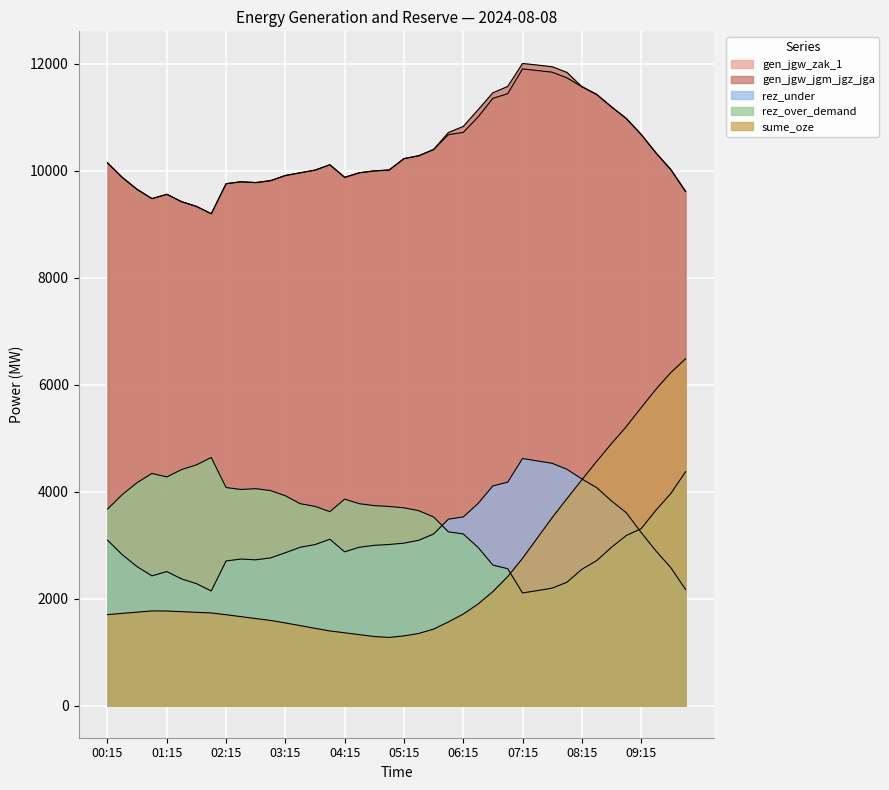

At 04:45, list the series in order from smallest to largest.

sume_oze, rez_under, rez_over_demand, gen_jgw_zak_1, gen_jgw_jgm_jgz_jga